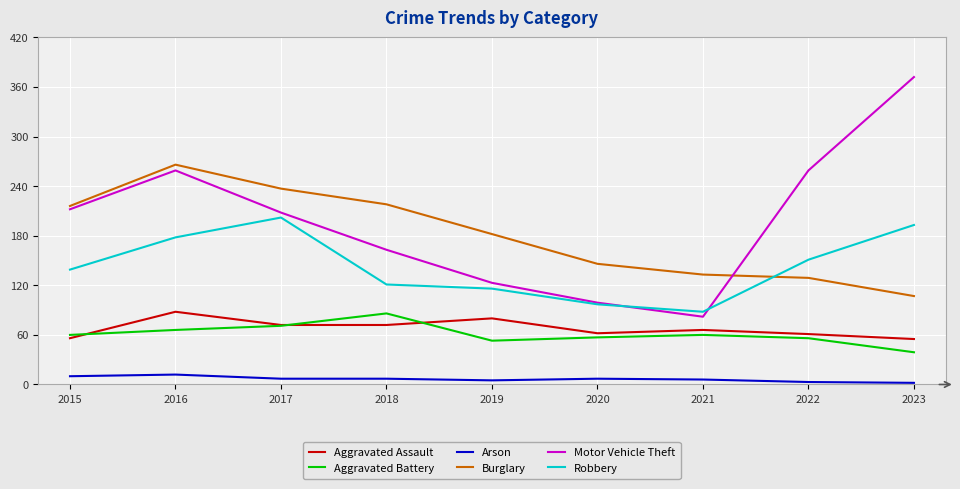

Is it true that Motor Vehicle Theft equals 208 at 2017?

True